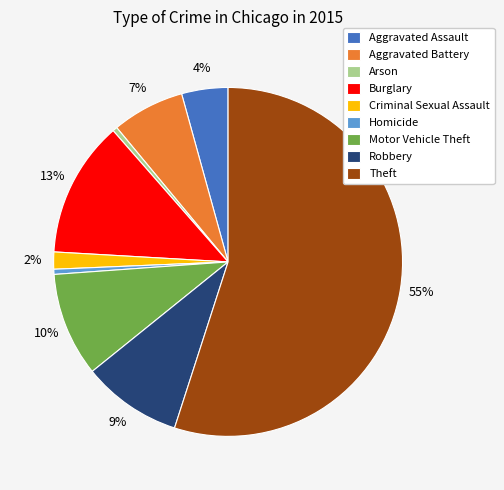

How many slices are in this pie chart?

9